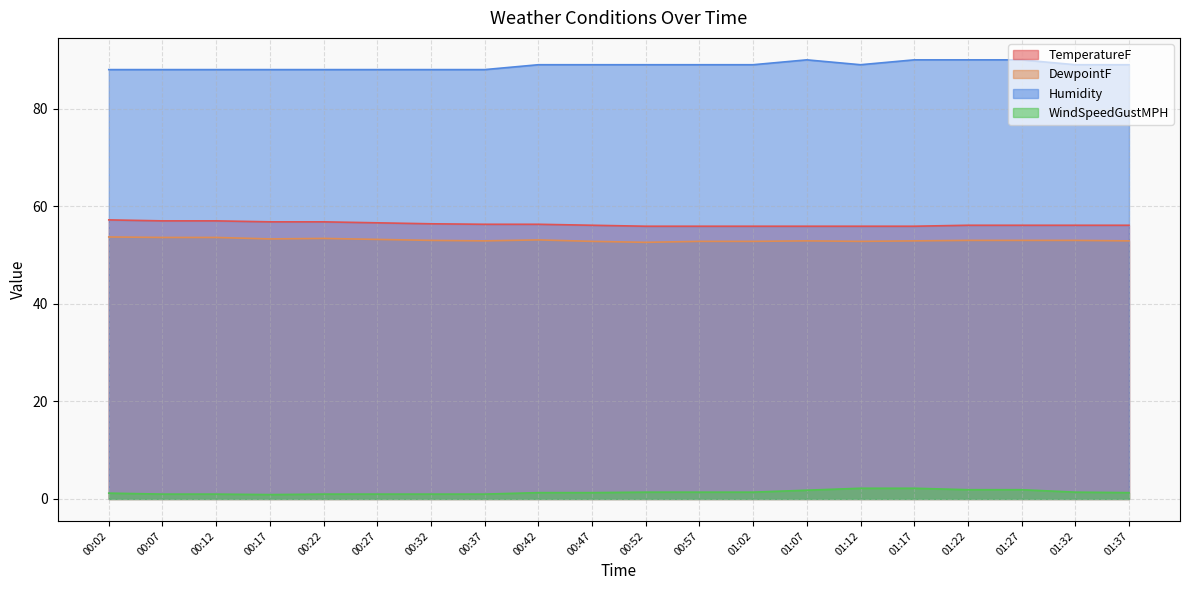

What position from the right is 00:02?

20